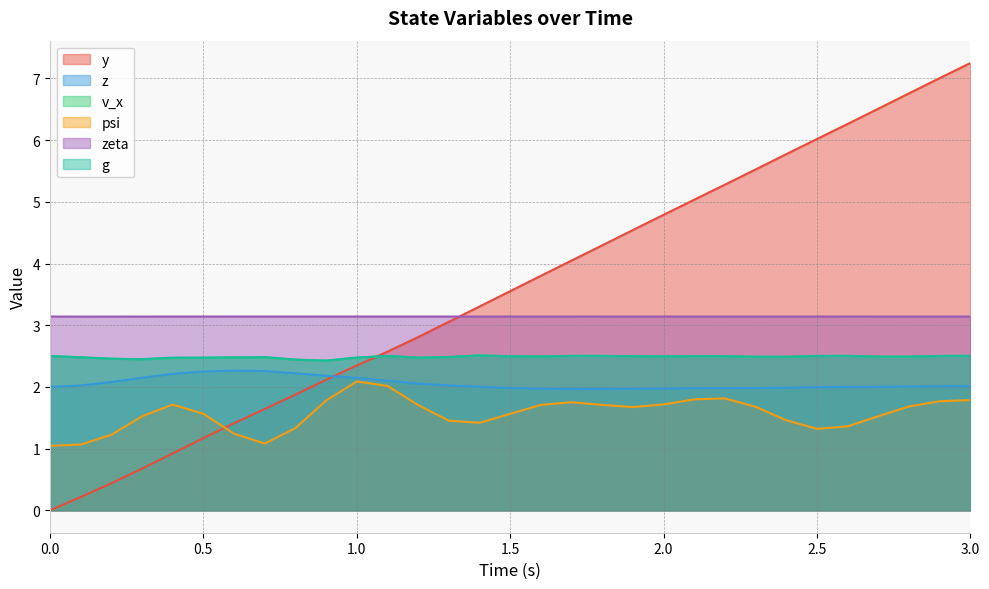

List the series in order of their peak value, lowest first.

psi, z, v_x, g, zeta, y